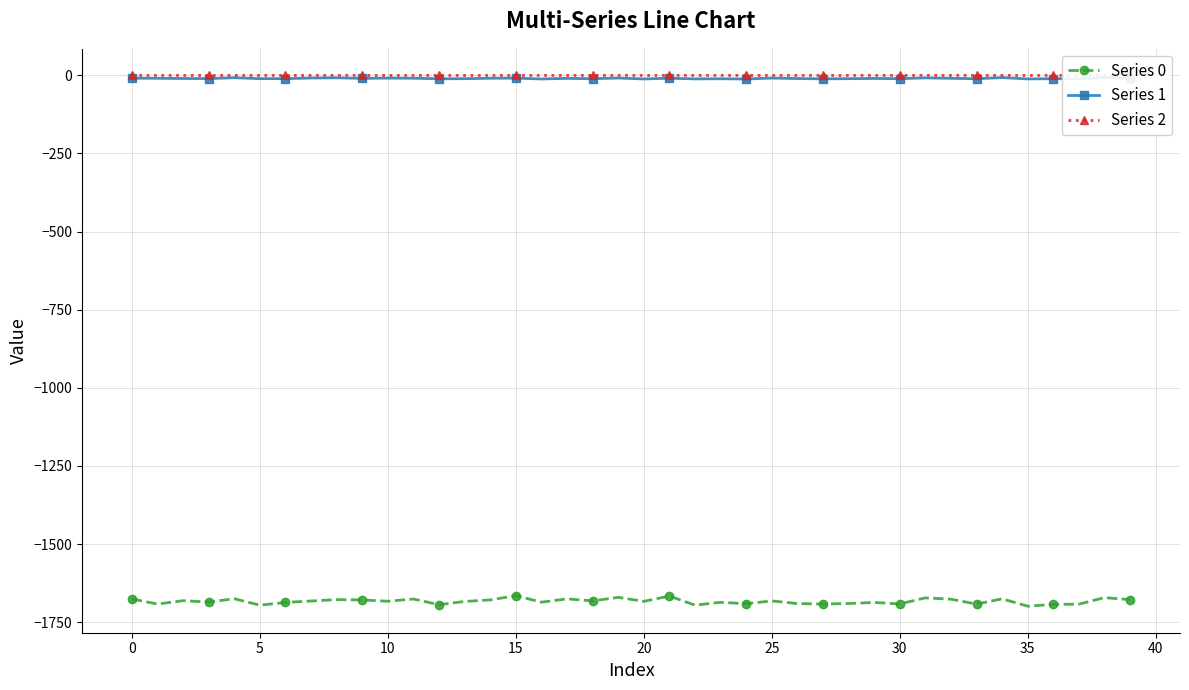

What is the sum of the Series 1 values at 21 and 30?

-19.8